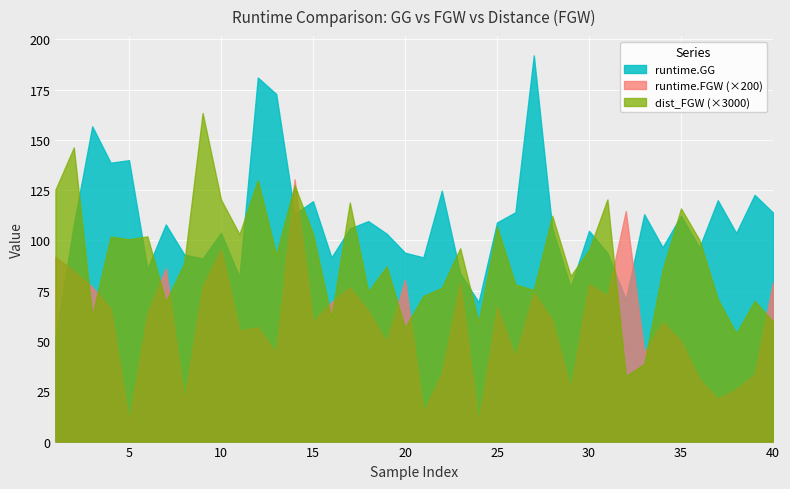

What is the spread (max minus min) of values at 10?

24.7